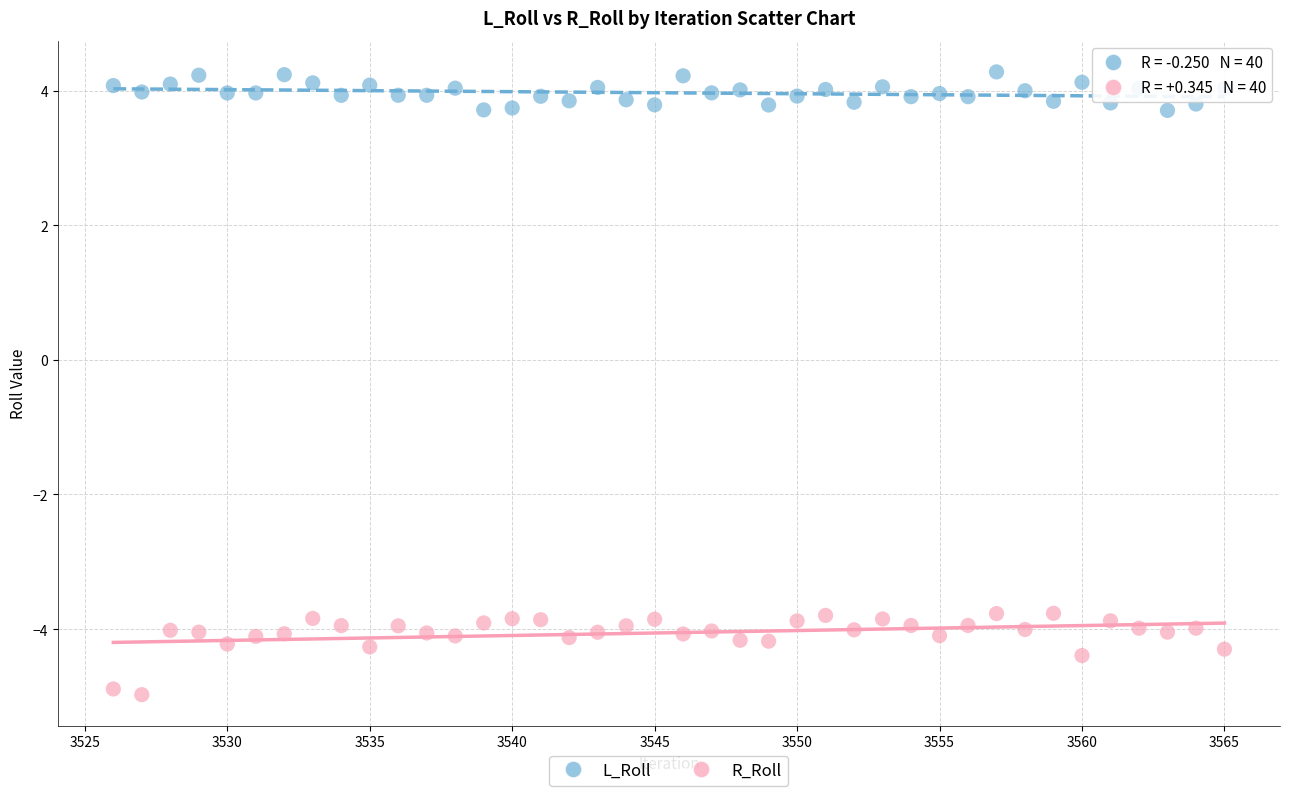

Which series has the largest Y range (max minus min)?

R_Roll